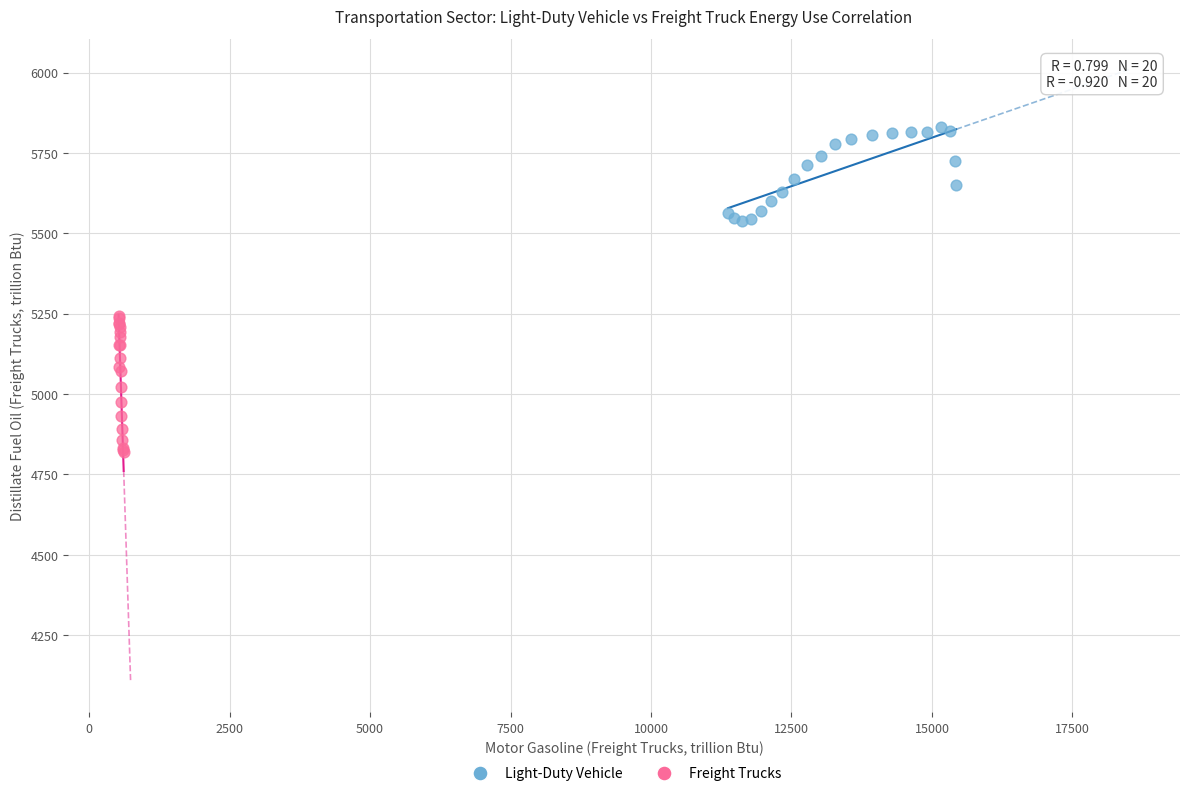

What are all the series names shown in the legend?

Light-Duty Vehicle, Freight Trucks